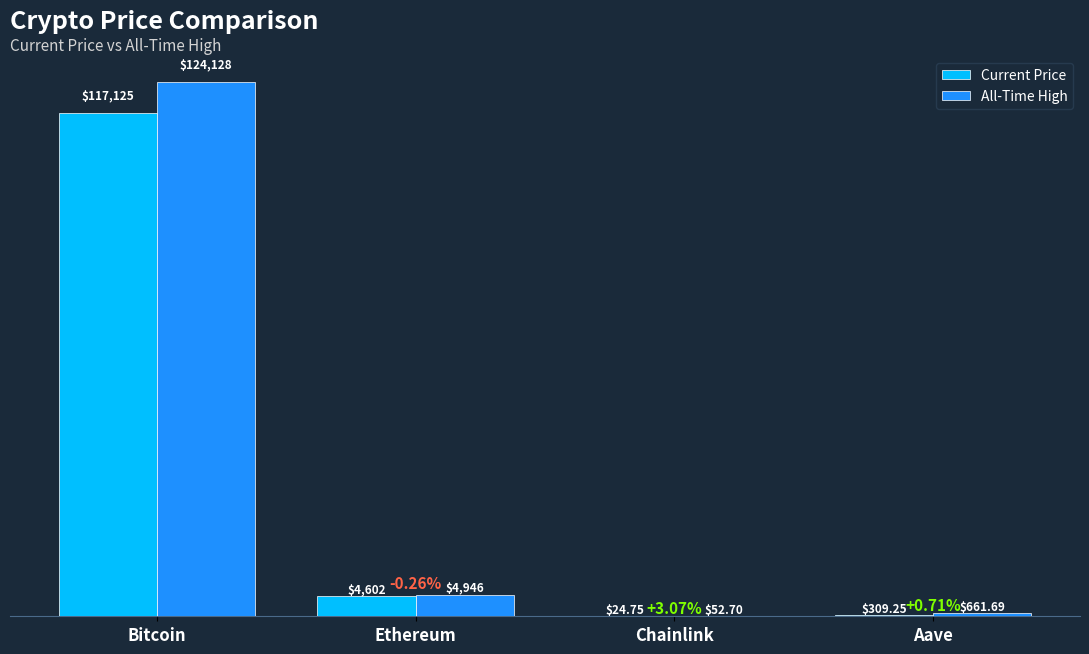

Which series has the largest total across all categories?

All-Time High